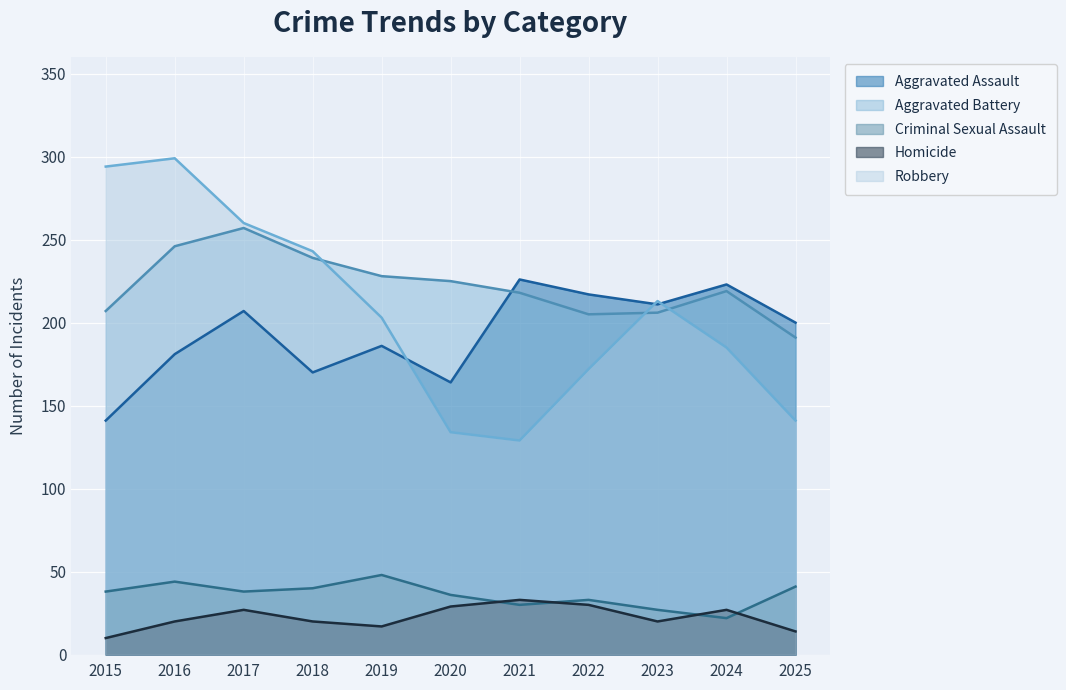

What is the smallest value displayed?

10